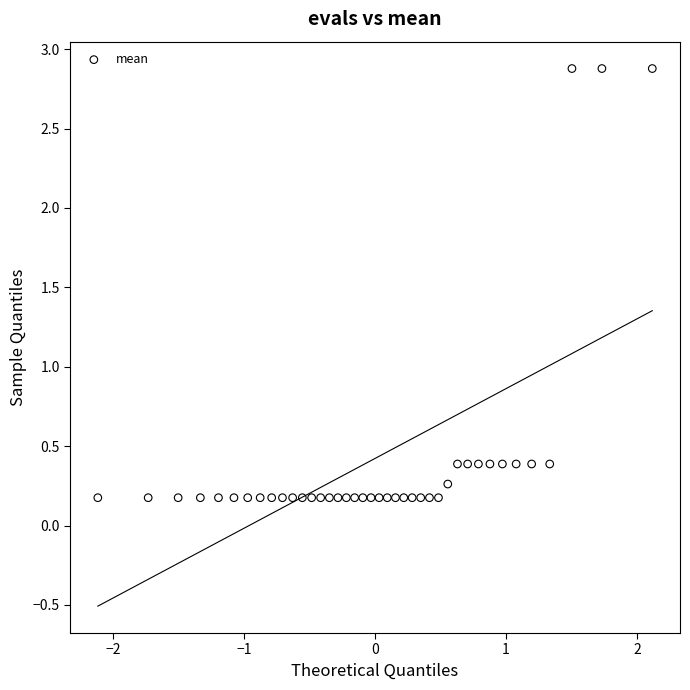

What is the range of X values (max minus min)?

4.2